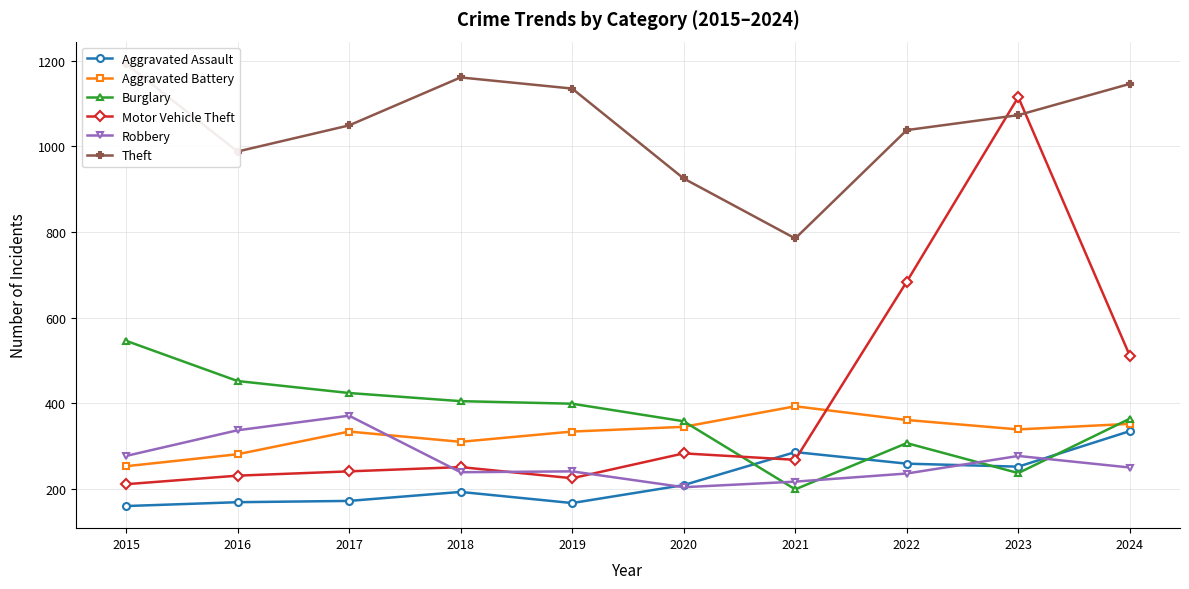

What is the value of the Robbery point at the 8th from the left?

236